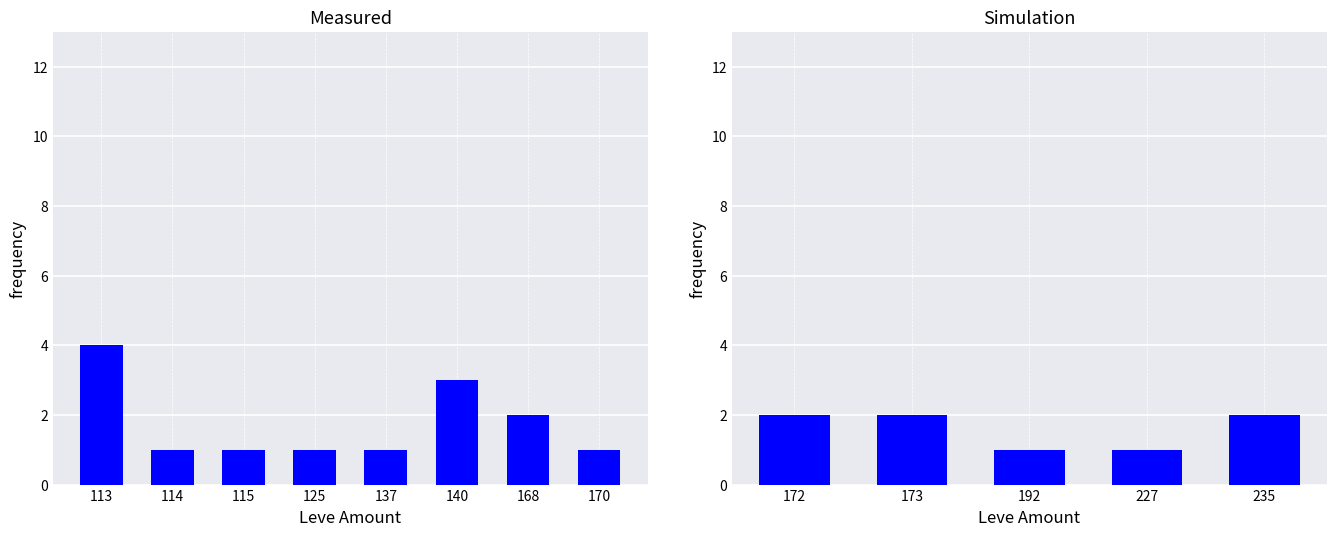

Does the chart contain stacked bars?

No